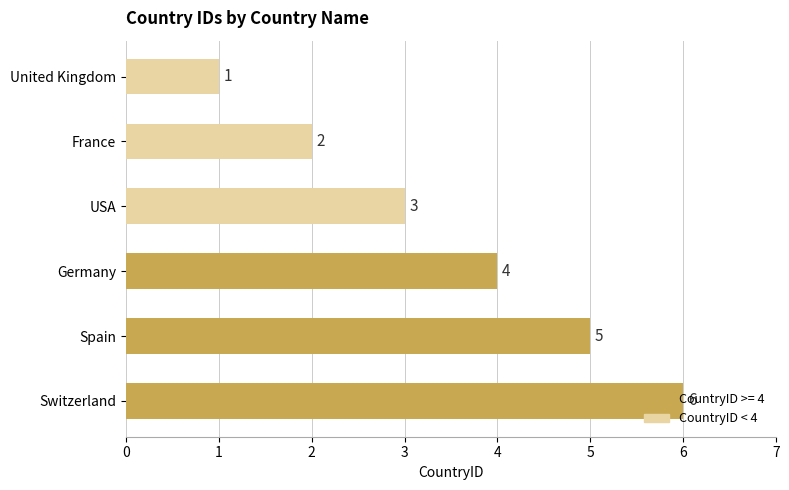

Rank the categories by value from highest to lowest.

Switzerland, Spain, Germany, USA, France, United Kingdom